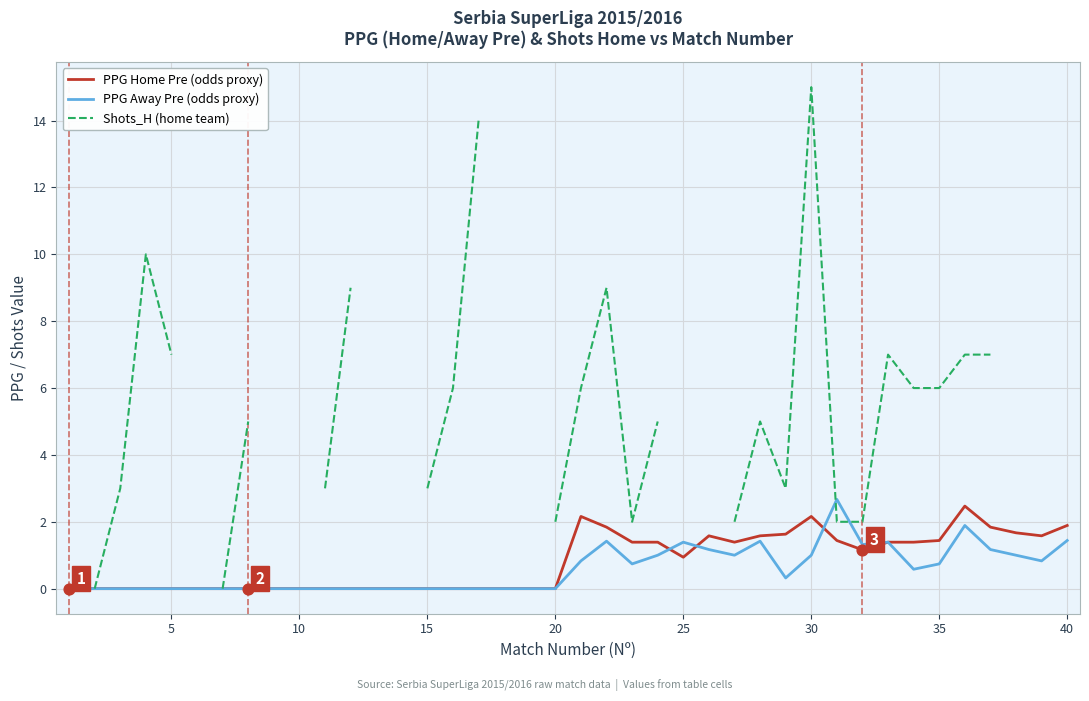

The PPG Home Pre (odds proxy) series shows 3.0 at 30. True or false?

False